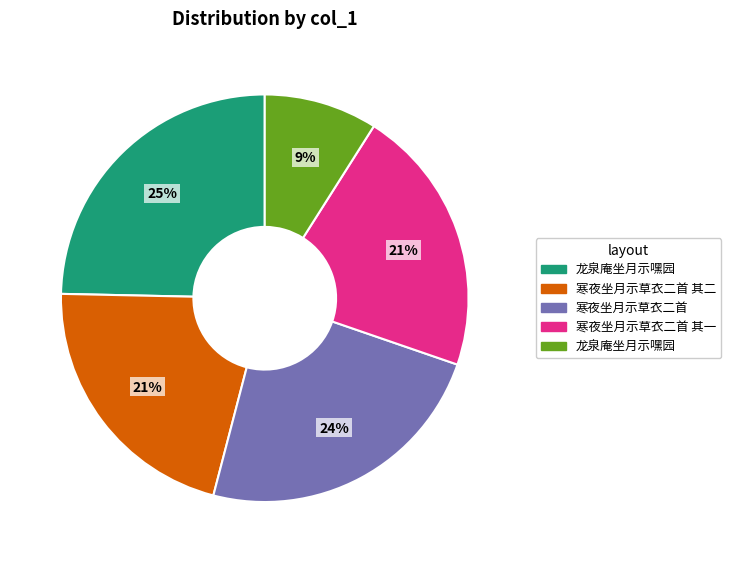

To the nearest percent, what is the difference between the largest and smallest slice percentages?

16%